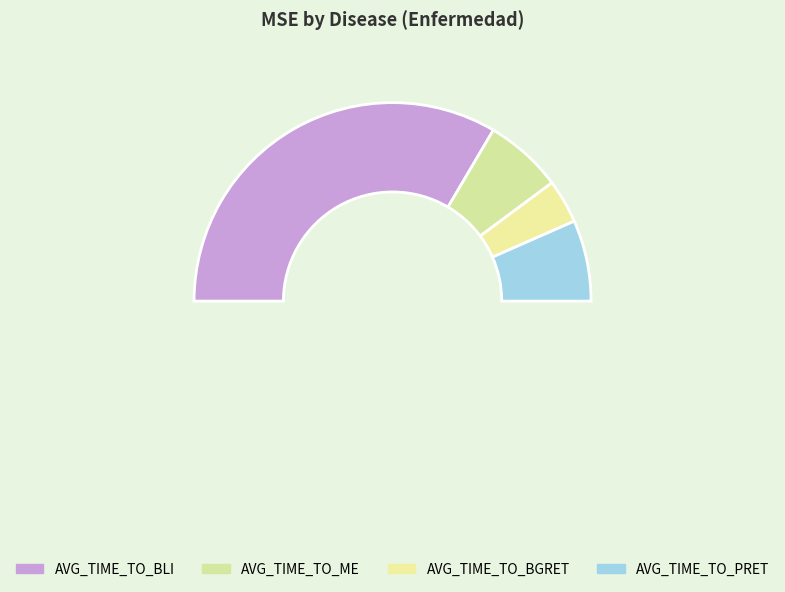

To the nearest percent, what is the difference between the largest and smallest slice percentages?

60%